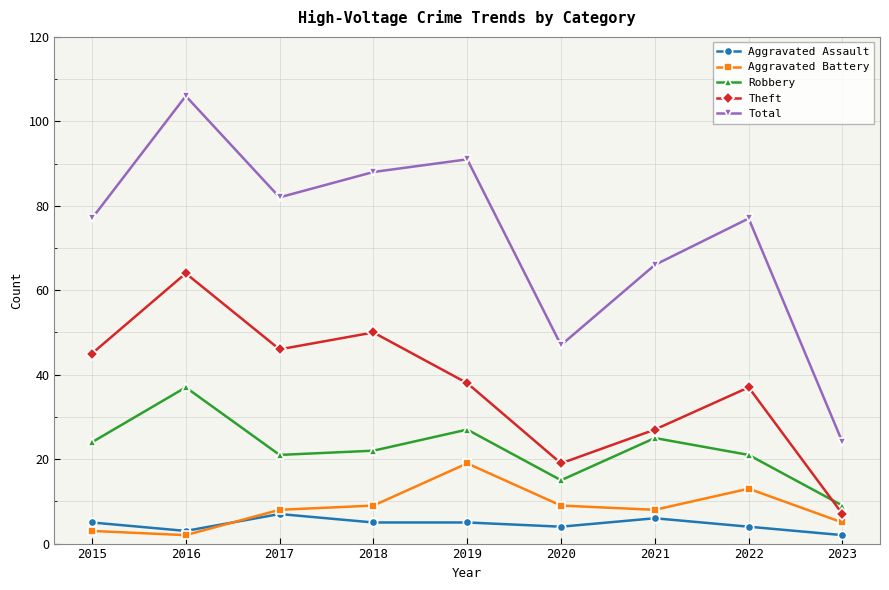

How many lines are shown in the chart?

5